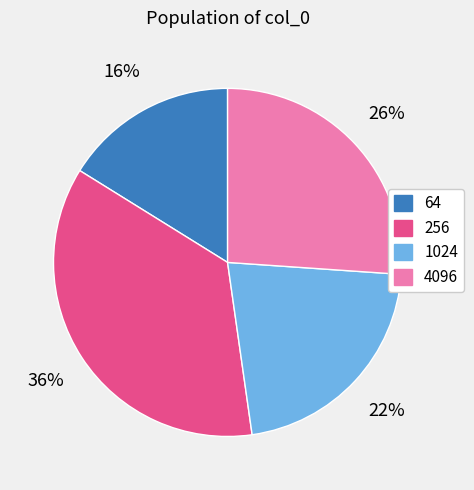

How many slices are in this pie chart?

4